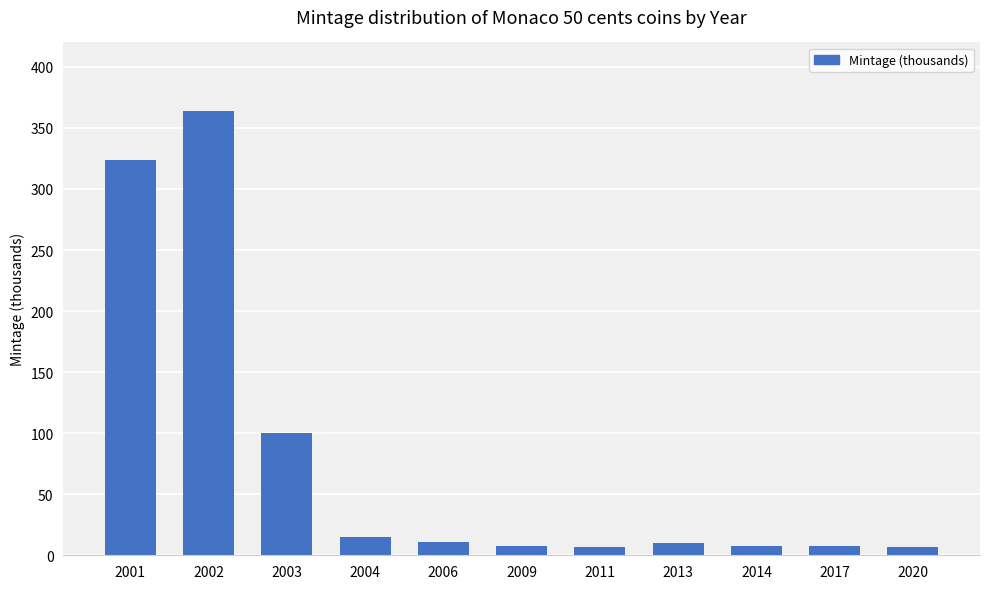

Which label corresponds to the largest value in the chart?

2002